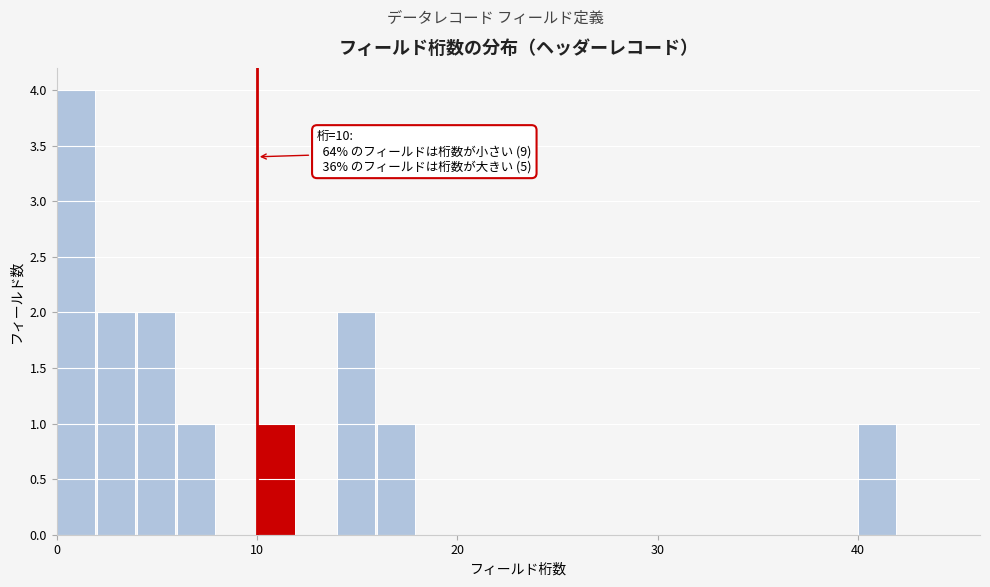

Read against the x-axis, roughly where is the centre of the tallest bar?

1